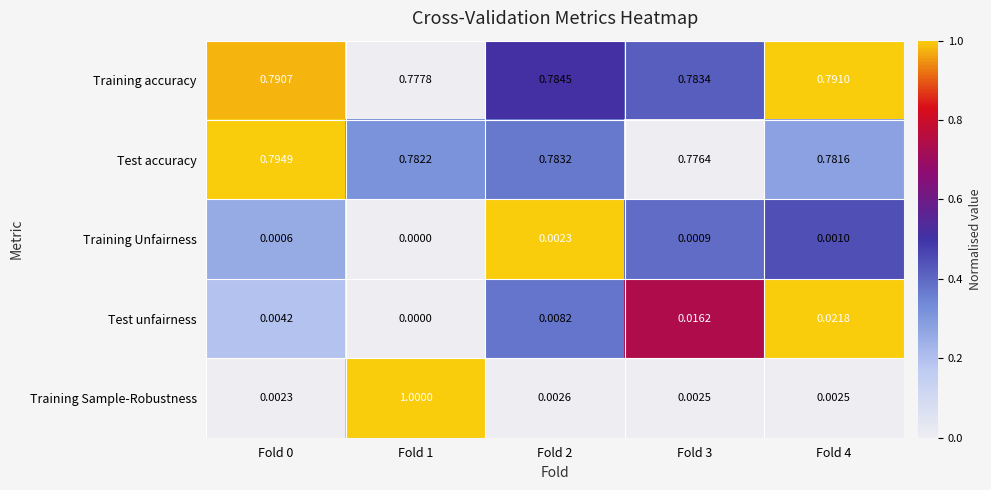

Which category has the highest value across all series?

Fold 1